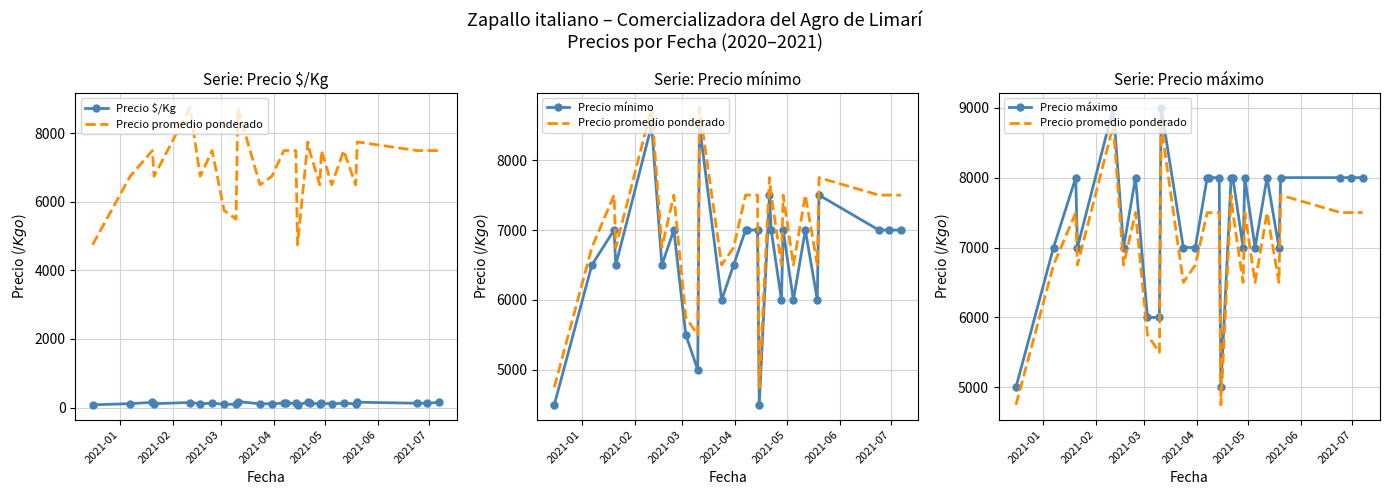

True or false: Precio máximo and Precio $/Kg intersect in this chart.

False